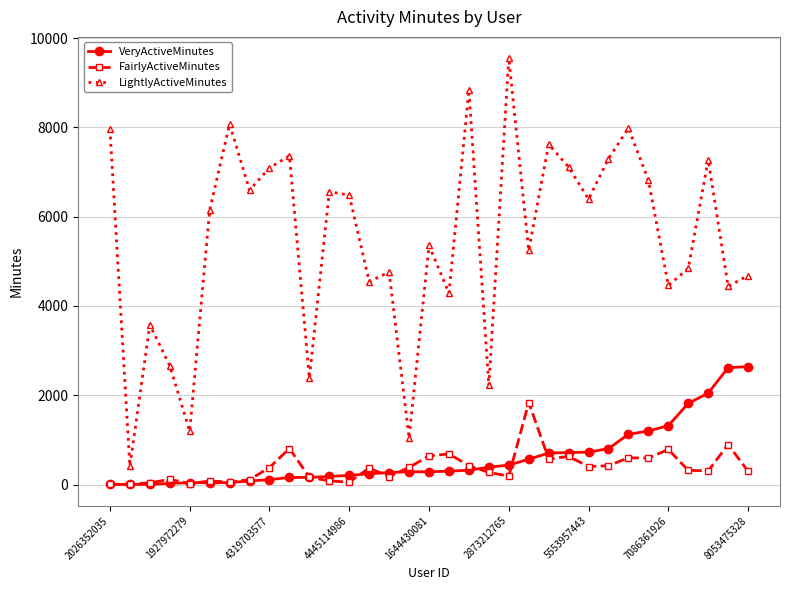

What is the maximum value for FairlyActiveMinutes?

1838